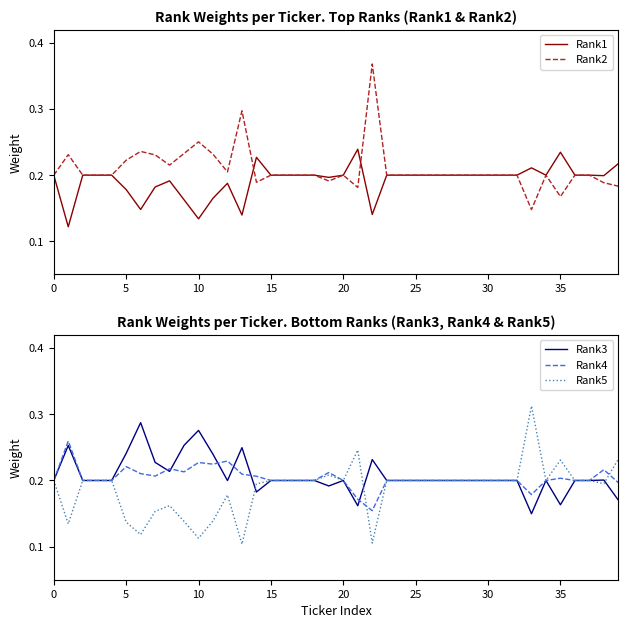

Is this an area chart (filled region under the line)?

No